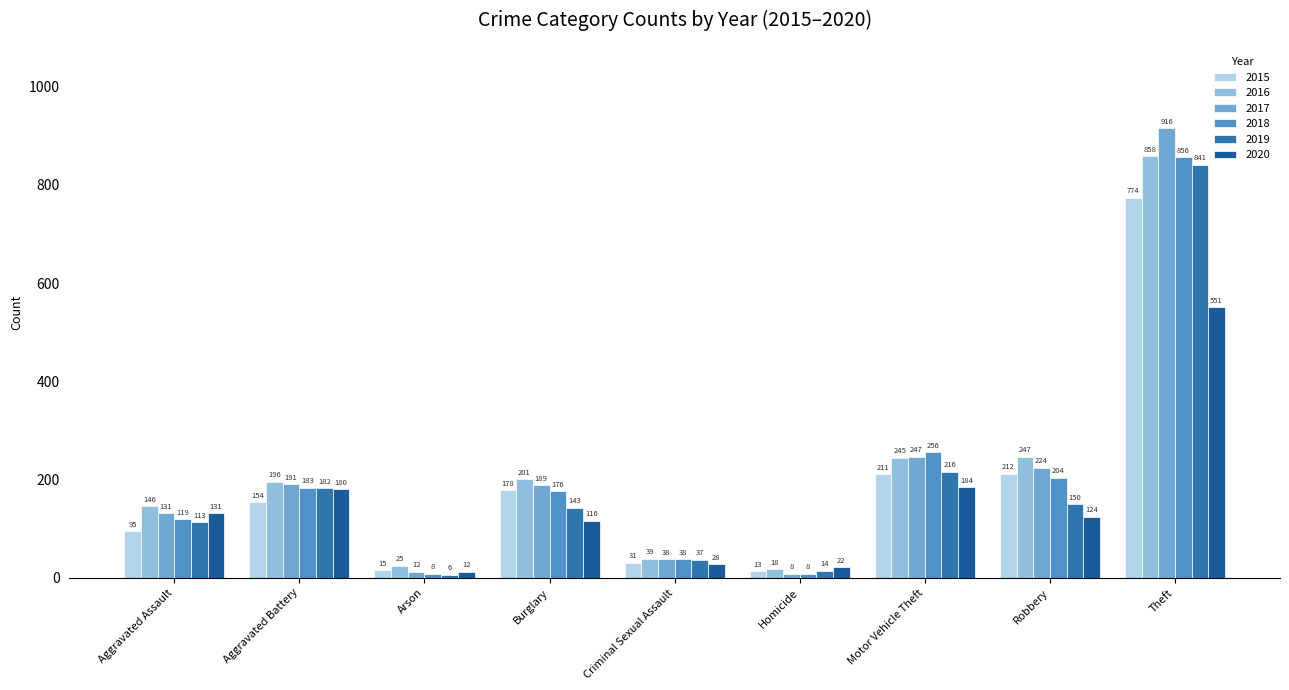

Which series changed the most between Burglary and Homicide?

2016